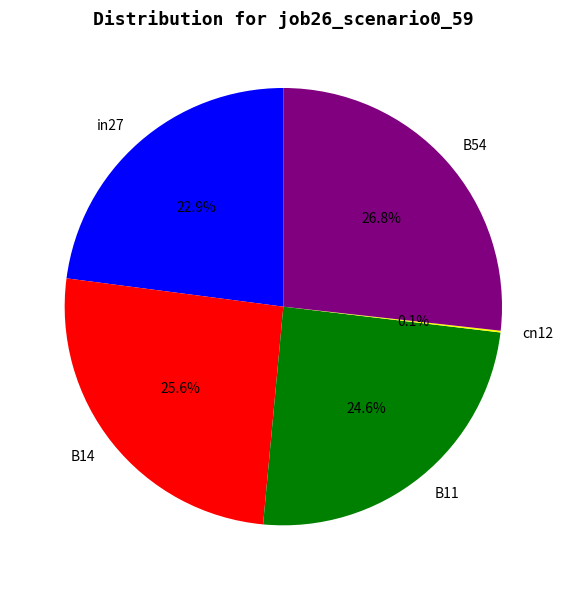

Is there a majority slice in this chart?

No